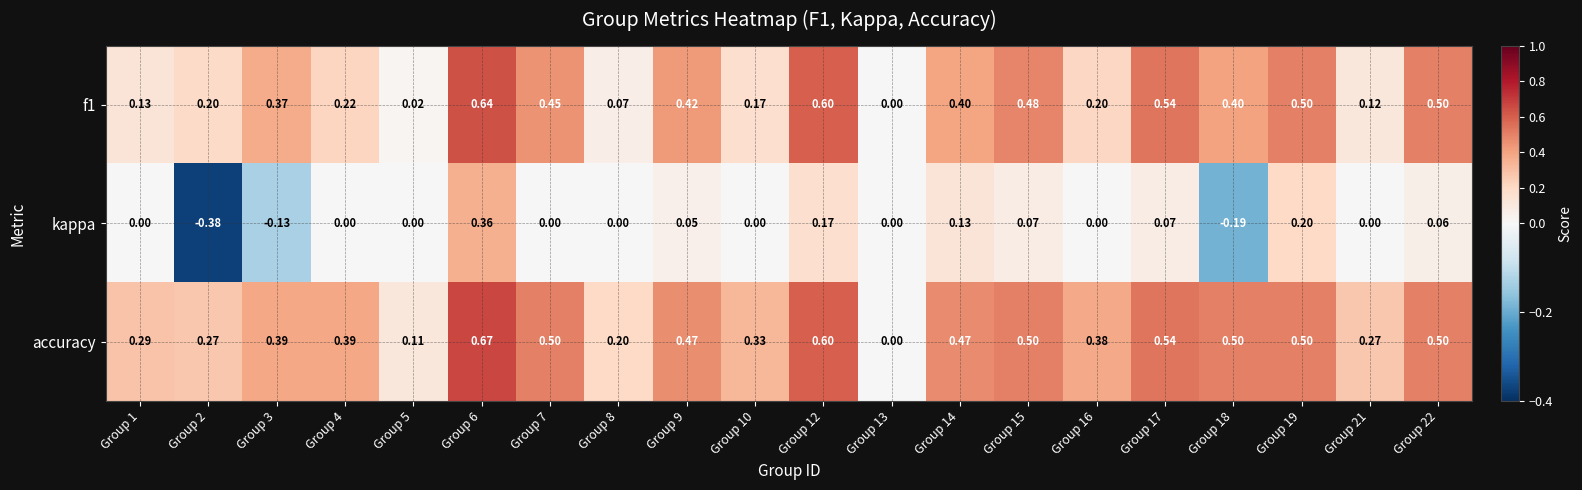

Is the value of kappa at Group 12 greater than the value of f1 at Group 9?

No